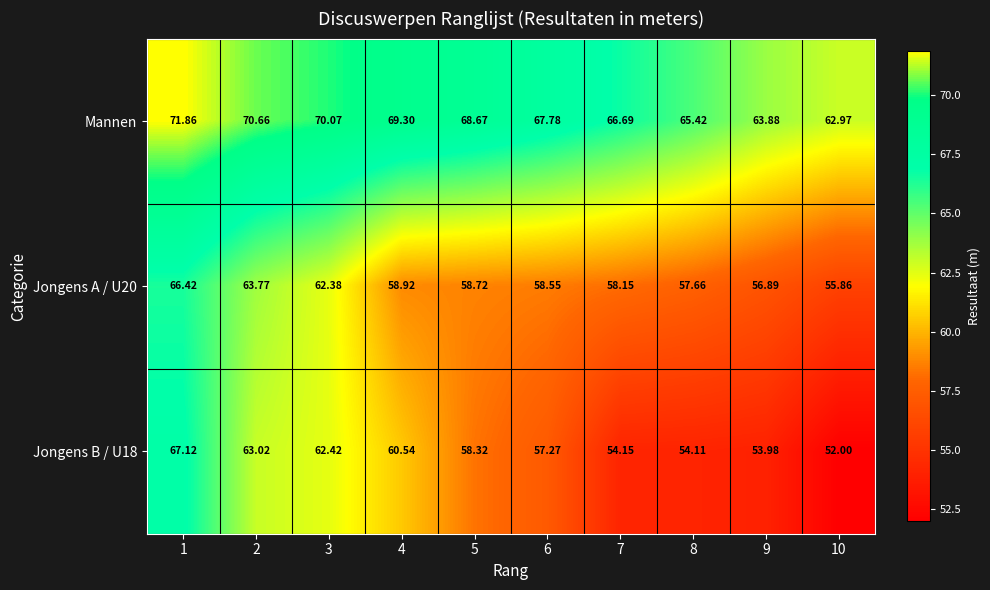

Which series has the largest total across all categories?

Mannen